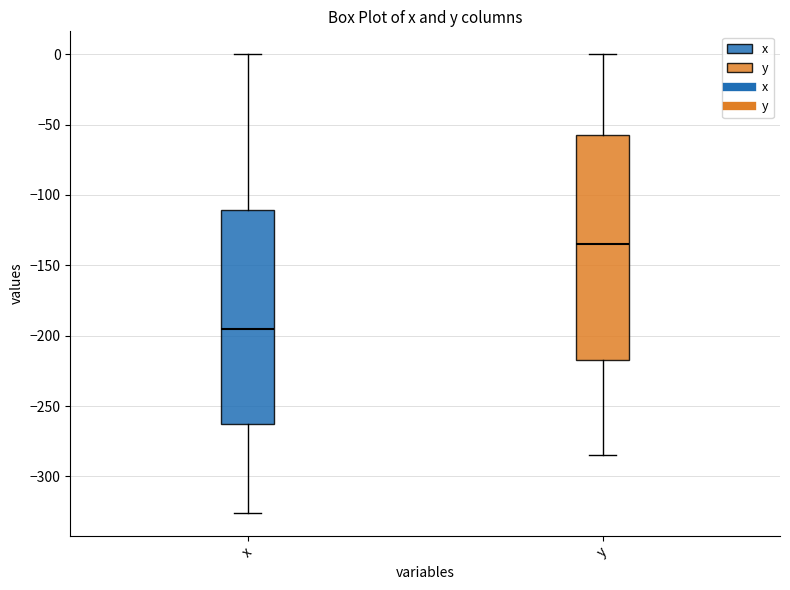

Reading left to right, transcribe this box plot: for each box, give where its median line is, the range the box spans, and where its two whiskers end, as read against the y-axis. The values are not printed on the chart, so give them approximately, as read against the axis.

x: median -195, box -265 to -110, whiskers -325 to 0
y: median -135, box -215 to -55, whiskers -285 to 0